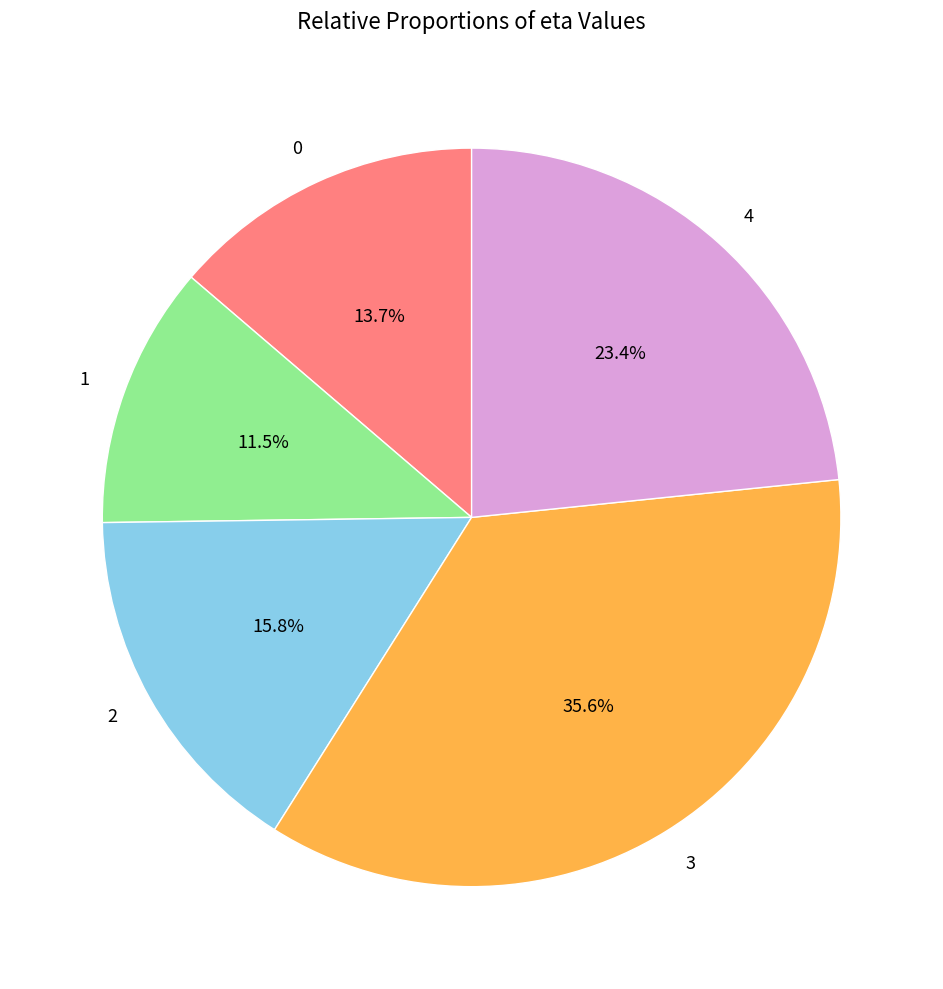

To the nearest percent, what percentage of the pie is 2?

16%